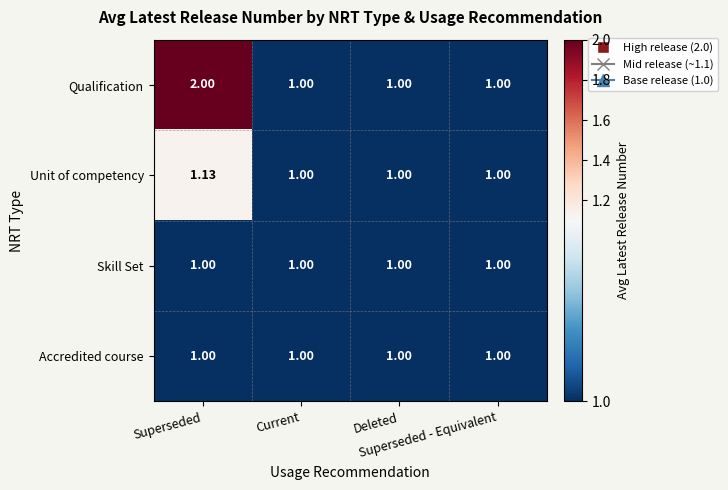

Which series has the largest range (max minus min)?

Qualification